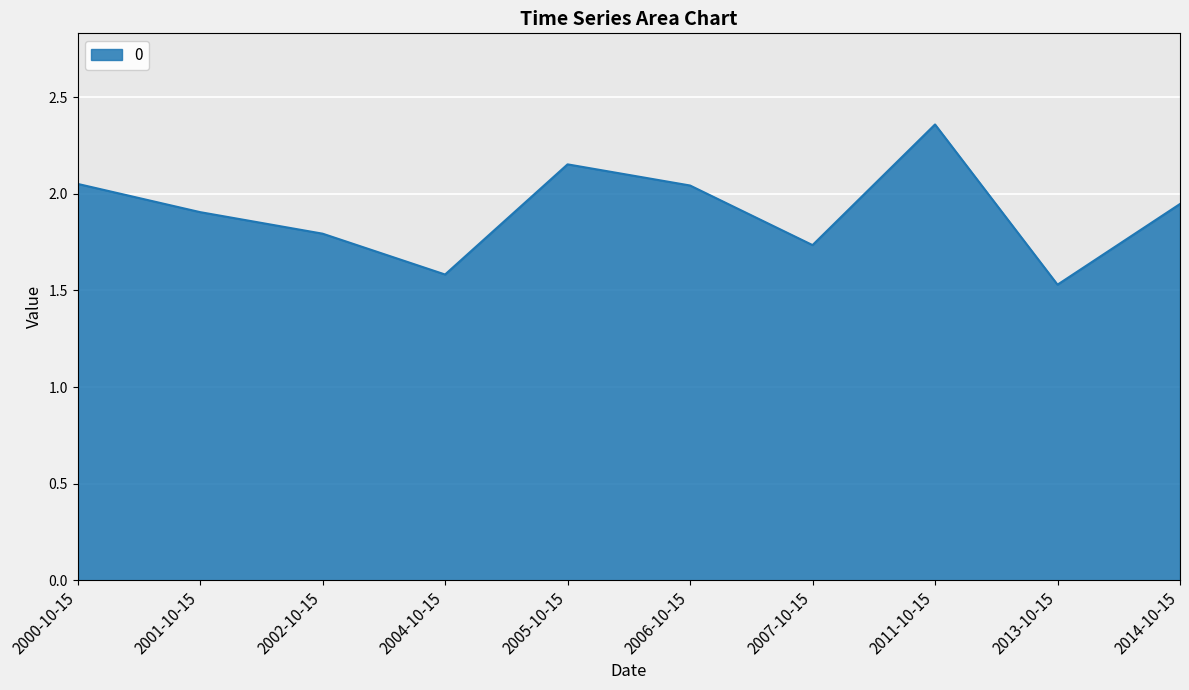

Where is the data nearest to the value 1?

2013-10-15